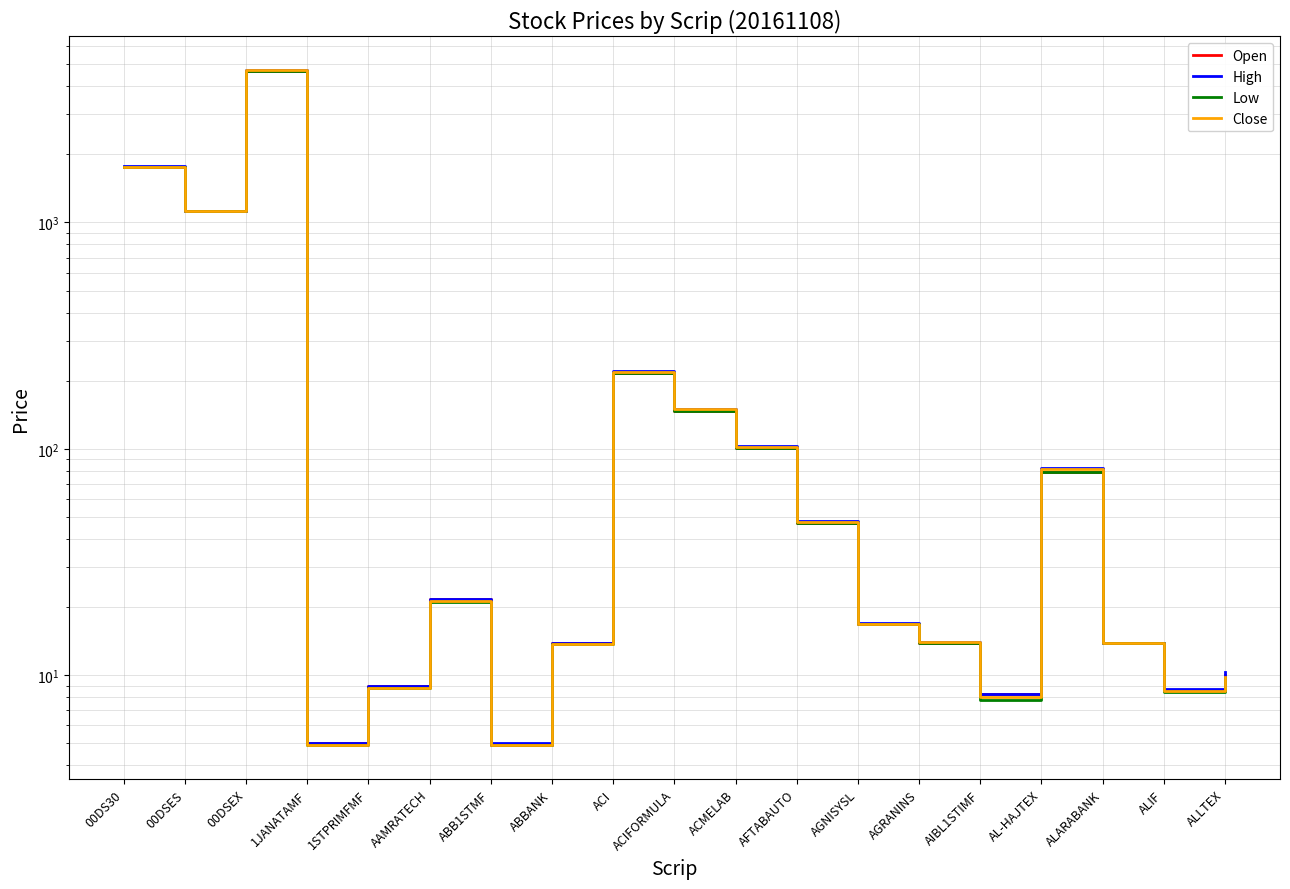

Between ALARABANK and 1JANATAMF, which is larger?

ALARABANK